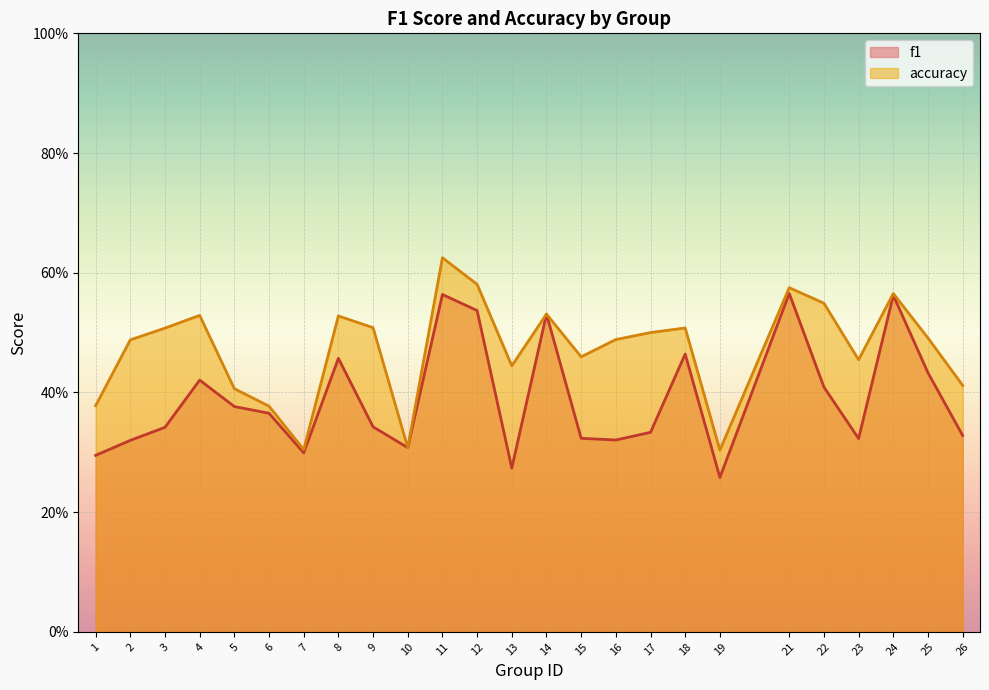

List the labels in order of accuracy value, largest first.

11, 12, 21, 24, 22, 14, 4, 8, 9, 18, 3, 17, 25, 16, 2, 15, 23, 13, 26, 5, 1, 6, 10, 7, 19